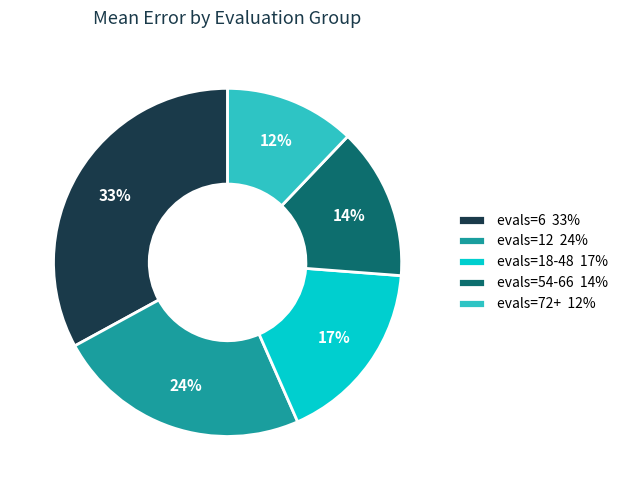

Rank the categories by value from lowest to highest.

evals=72+, evals=54-66, evals=18-48, evals=12, evals=6